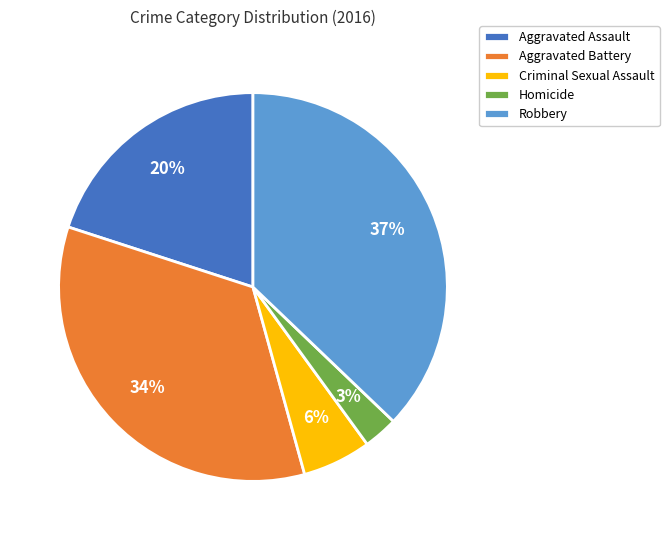

Which slice is the smallest?

Homicide